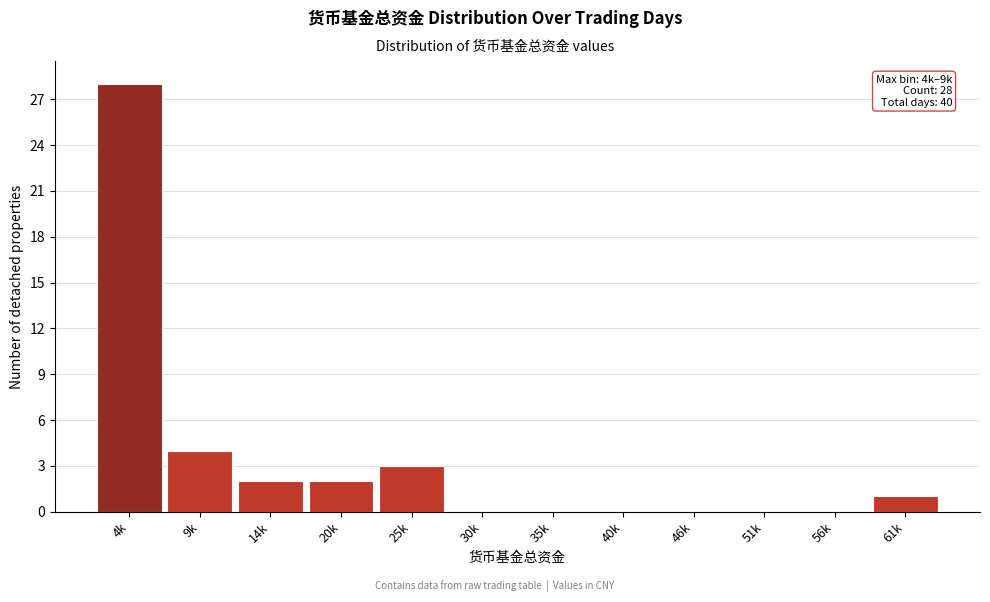

Reading left to right, transcribe all the data shown in this chart.

4k=28	9k=4	14k=2	20k=2	25k=3	30k=0	35k=0	40k=0	46k=0	51k=0	56k=0	61k=1